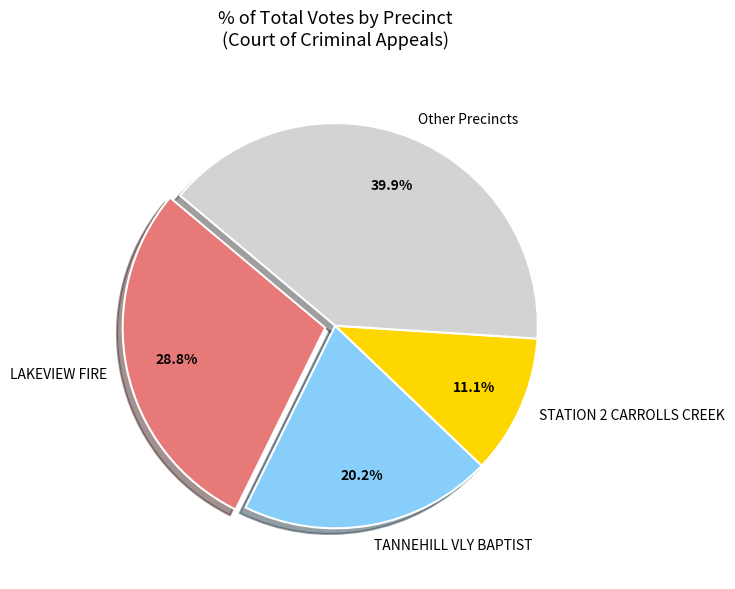

Rank the categories by value from highest to lowest.

Other Precincts, LAKEVIEW FIRE, TANNEHILL VLY BAPTIST, STATION 2 CARROLLS CREEK